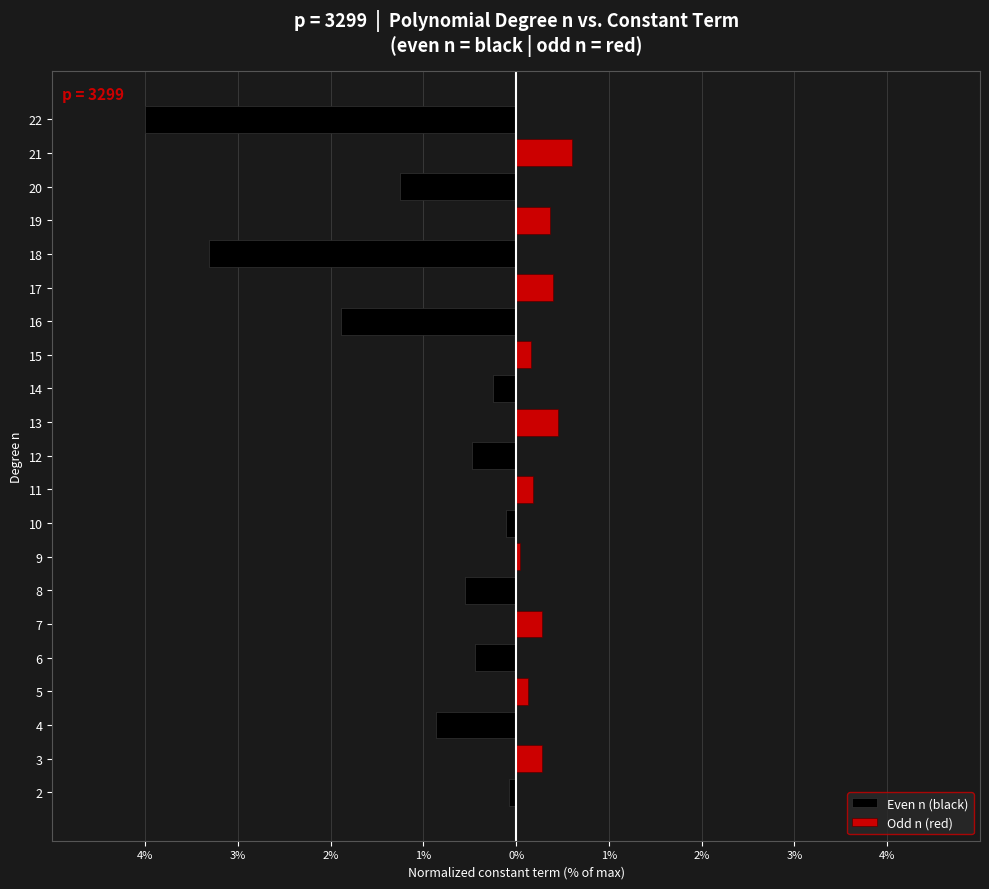

How many data points does each series have?

21